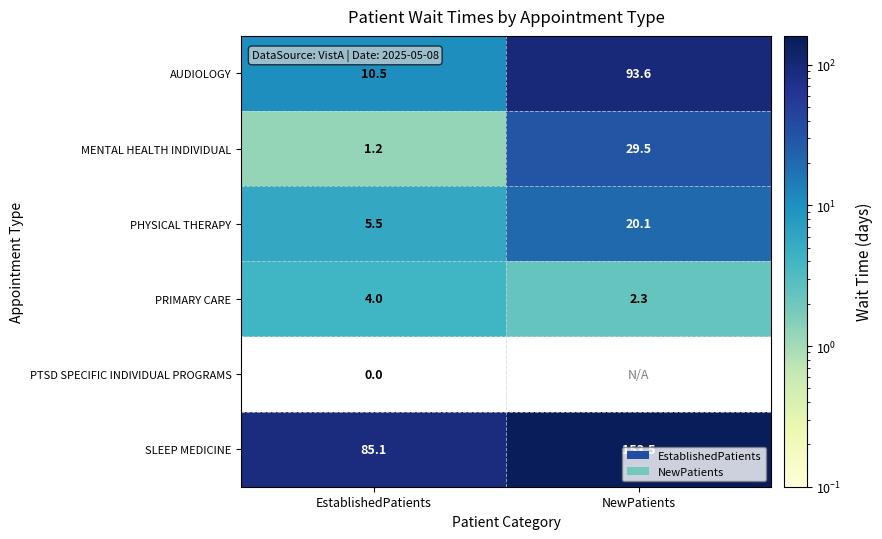

At which category does the chart reach its peak across all series?

NewPatients